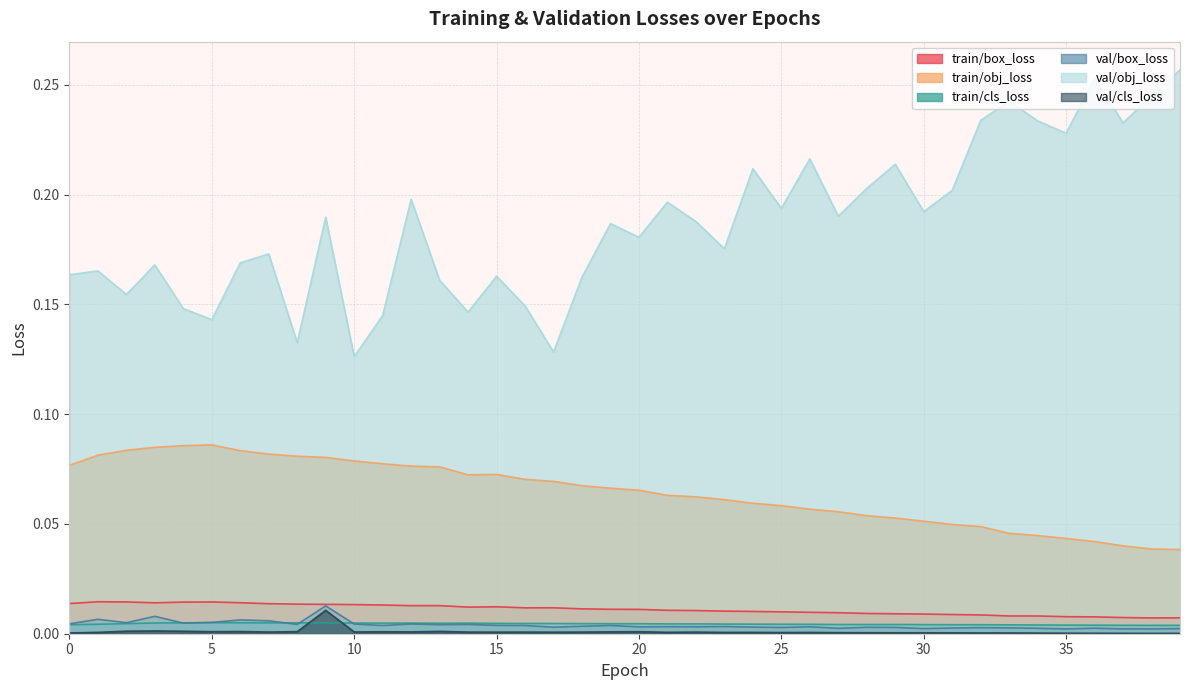

What is the sum of the val/obj_loss values at 9 and 29?

0.4